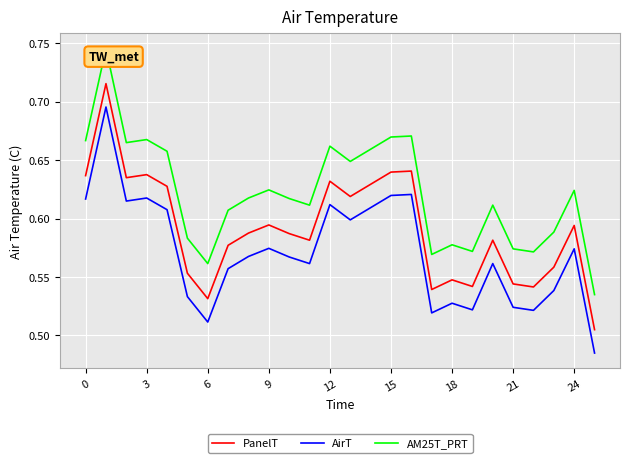

Rank the series by their average value, from highest to lowest.

AM25T_PRT, PanelT, AirT